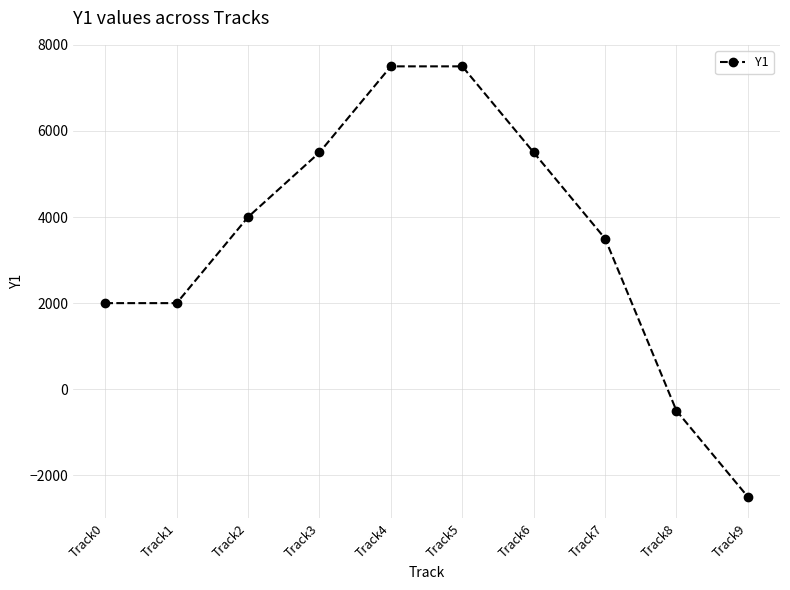

Reading left to right, list all the values displayed in this chart.

2000	2000	4000	5500	7500	7500	5500	3500	-500	-2500